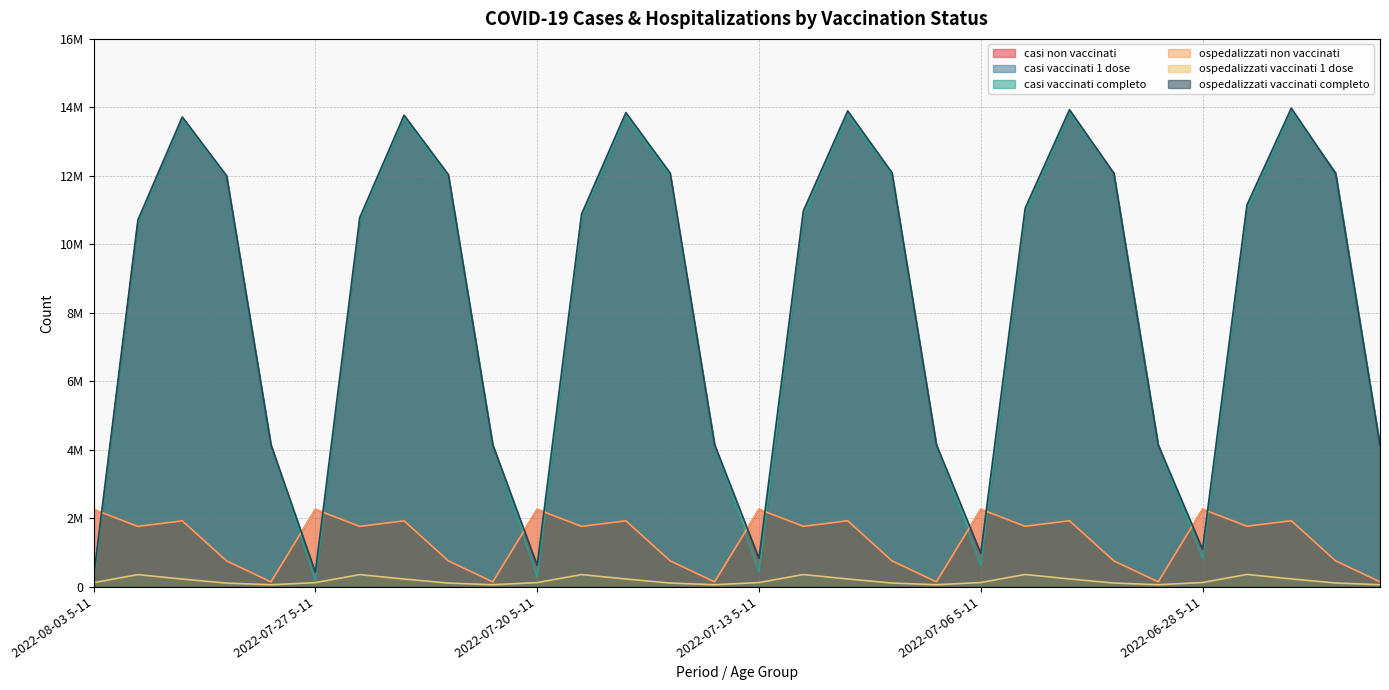

Reading left to right, list all the values displayed in this chart.

casi non vaccinati: 2022-08-03 5-11=2260112	2022-08-03 12-39=1760919	2022-08-03 40-59=1926249	2022-08-03 60-79=755073	2022-08-03 80+=143798	2022-07-27 5-11=2261355	2022-07-27 12-39=1762304	2022-07-27 40-59=1926807	2022-07-27 60-79=755497	2022-07-27 80+=144069	2022-07-20 5-11=2260964	2022-07-20 12-39=1763039	2022-07-20 40-59=1926794	2022-07-20 60-79=755478	2022-07-20 80+=144246	2022-07-13 5-11=2262180	2022-07-13 12-39=1764343	2022-07-13 40-59=1927330	2022-07-13 60-79=755937	2022-07-13 80+=144546	2022-07-06 5-11=2263335	2022-07-06 12-39=1765646	2022-07-06 40-59=1927953	2022-07-06 60-79=756349	2022-07-06 80+=144875	2022-06-28 5-11=2264539	2022-06-28 12-39=1766954	2022-06-28 40-59=1928603	2022-06-28 60-79=756773	2022-06-28 80+=145192
casi vaccinati 1 dose: 2022-08-03 5-11=120259	2022-08-03 12-39=354438	2022-08-03 40-59=225028	2022-08-03 60-79=107726	2022-08-03 80+=60164	2022-07-27 5-11=120948	2022-07-27 12-39=355380	2022-07-27 40-59=225881	2022-07-27 60-79=108234	2022-07-27 80+=60311	2022-07-20 5-11=121538	2022-07-20 12-39=355903	2022-07-20 40-59=226511	2022-07-20 60-79=108513	2022-07-20 80+=60424	2022-07-13 5-11=122566	2022-07-13 12-39=356986	2022-07-13 40-59=227361	2022-07-13 60-79=109008	2022-07-13 80+=60517	2022-07-06 5-11=123659	2022-07-06 12-39=358018	2022-07-06 40-59=228153	2022-07-06 60-79=109518	2022-07-06 80+=60611	2022-06-28 5-11=124491	2022-06-28 12-39=358997	2022-06-28 40-59=228941	2022-06-28 60-79=110042	2022-06-28 80+=60707
casi vaccinati completo: 2022-08-03 5-11=109135	2022-08-03 12-39=10636617	2022-08-03 40-59=13657696	2022-08-03 60-79=11977888	2022-08-03 80+=4147332	2022-07-27 5-11=177625	2022-07-27 12-39=10665256	2022-07-27 40-59=13681500	2022-07-27 60-79=11983812	2022-07-27 80+=4146254	2022-07-20 5-11=280932	2022-07-20 12-39=10725566	2022-07-20 40-59=13732221	2022-07-20 60-79=12011287	2022-07-20 80+=4148931	2022-07-13 5-11=425352	2022-07-13 12-39=10791565	2022-07-13 40-59=13784749	2022-07-13 60-79=12042512	2022-07-13 80+=4151014	2022-07-06 5-11=627349	2022-07-06 12-39=10881534	2022-07-06 40-59=13847428	2022-07-06 60-79=12076686	2022-07-06 80+=4153734	2022-06-28 5-11=830813	2022-06-28 12-39=10974766	2022-06-28 40-59=13896832	2022-06-28 60-79=12091307	2022-06-28 80+=4152824
ospedalizzati non vaccinati: 2022-08-03 5-11=2262305	2022-08-03 12-39=1762865	2022-08-03 40-59=1927058	2022-08-03 60-79=755853	2022-08-03 80+=144254	2022-07-27 5-11=2263519	2022-07-27 12-39=1764194	2022-07-27 40-59=1927595	2022-07-27 60-79=756299	2022-07-27 80+=144547	2022-07-20 5-11=2263315	2022-07-20 12-39=1764988	2022-07-20 40-59=1927639	2022-07-20 60-79=756220	2022-07-20 80+=144783	2022-07-13 5-11=2264517	2022-07-13 12-39=1766199	2022-07-13 40-59=1928217	2022-07-13 60-79=756558	2022-07-13 80+=145048	2022-07-06 5-11=2266105	2022-07-06 12-39=1767690	2022-07-06 40-59=1928986	2022-07-06 60-79=756996	2022-07-06 80+=145445	2022-06-28 5-11=2268161	2022-06-28 12-39=1769506	2022-06-28 40-59=1929873	2022-06-28 60-79=757570	2022-06-28 80+=145894
ospedalizzati vaccinati 1 dose: 2022-08-03 5-11=120856	2022-08-03 12-39=355216	2022-08-03 40-59=225639	2022-08-03 60-79=107941	2022-08-03 80+=60290	2022-07-27 5-11=121842	2022-07-27 12-39=356366	2022-07-27 40-59=226531	2022-07-27 60-79=108495	2022-07-27 80+=60442	2022-07-20 5-11=122870	2022-07-20 12-39=357135	2022-07-20 40-59=227266	2022-07-20 60-79=108998	2022-07-20 80+=60543	2022-07-13 5-11=123938	2022-07-13 12-39=358425	2022-07-13 40-59=228230	2022-07-13 60-79=109655	2022-07-13 80+=60655	2022-07-06 5-11=124942	2022-07-06 12-39=359797	2022-07-06 40-59=229344	2022-07-06 60-79=110386	2022-07-06 80+=60783	2022-06-28 5-11=125863	2022-06-28 12-39=360917	2022-06-28 40-59=230529	2022-06-28 60-79=111204	2022-06-28 80+=60919
ospedalizzati vaccinati completo: 2022-08-03 5-11=280196	2022-08-03 12-39=10713679	2022-08-03 40-59=13720727	2022-08-03 60-79=12003111	2022-08-03 80+=4147540	2022-07-27 5-11=424533	2022-07-27 12-39=10779483	2022-07-27 40-59=13773082	2022-07-27 60-79=12034185	2022-07-27 80+=4149601	2022-07-20 5-11=627483	2022-07-20 12-39=10882096	2022-07-20 40-59=13847834	2022-07-20 60-79=12076993	2022-07-20 80+=4153896	2022-07-13 5-11=830971	2022-07-13 12-39=10975481	2022-07-13 40-59=13897391	2022-07-13 60-79=12091680	2022-07-13 80+=4153014	2022-07-06 5-11=974931	2022-07-06 12-39=11054123	2022-07-06 40-59=13931822	2022-07-06 60-79=12079225	2022-07-06 80+=4144006	2022-06-28 5-11=1093347	2022-06-28 12-39=11149445	2022-06-28 40-59=13976729	2022-06-28 60-79=12067541	2022-06-28 80+=4135492